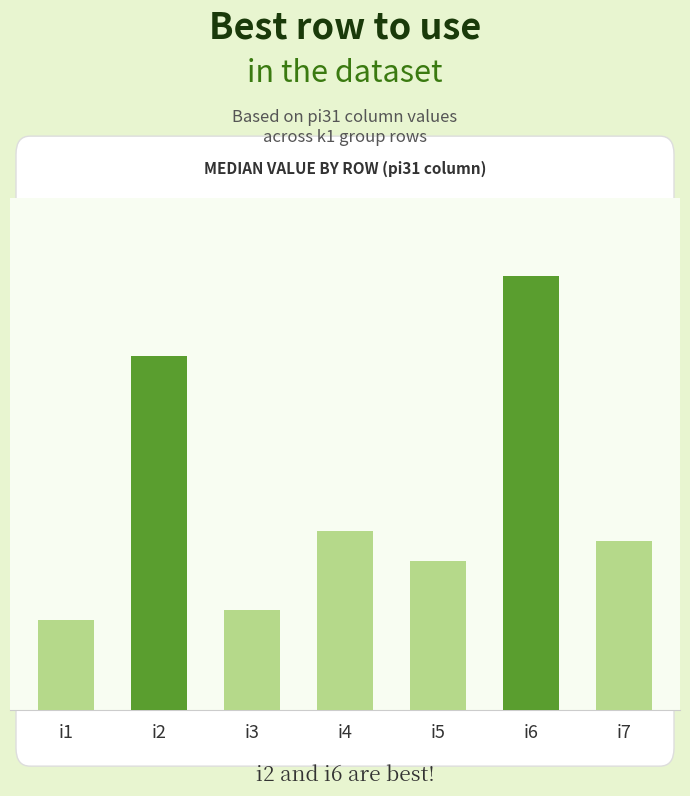

List the labels in order of value, smallest first.

i1, i3, i5, i7, i4, i2, i6